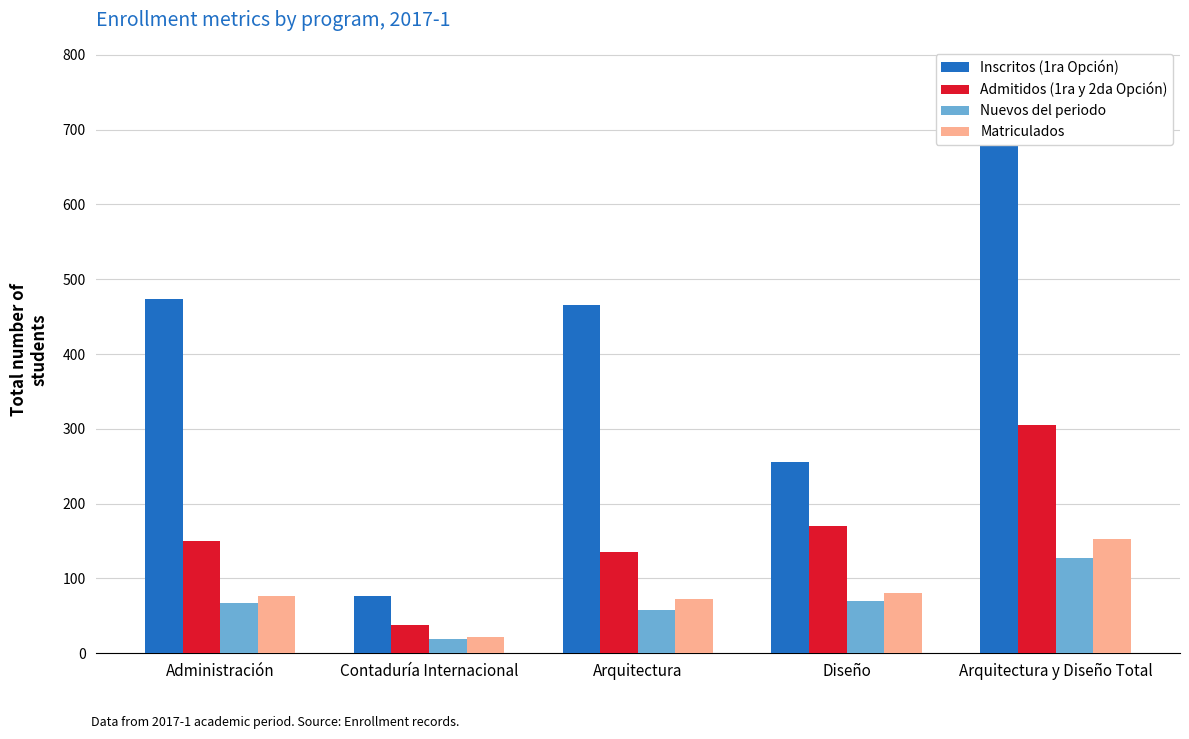

Is it true that Matriculados equals 11 at Contaduría Internacional?

False